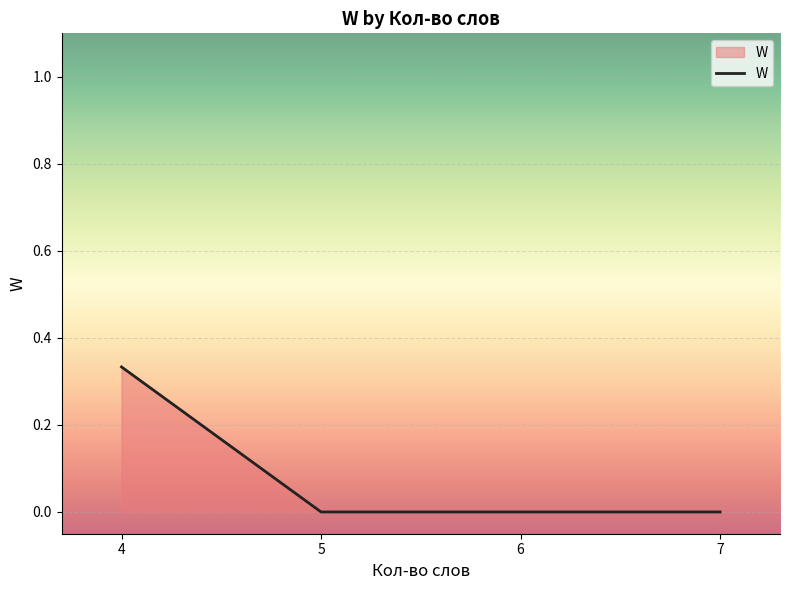

Is it true that the value at 6 is -0.2?

False